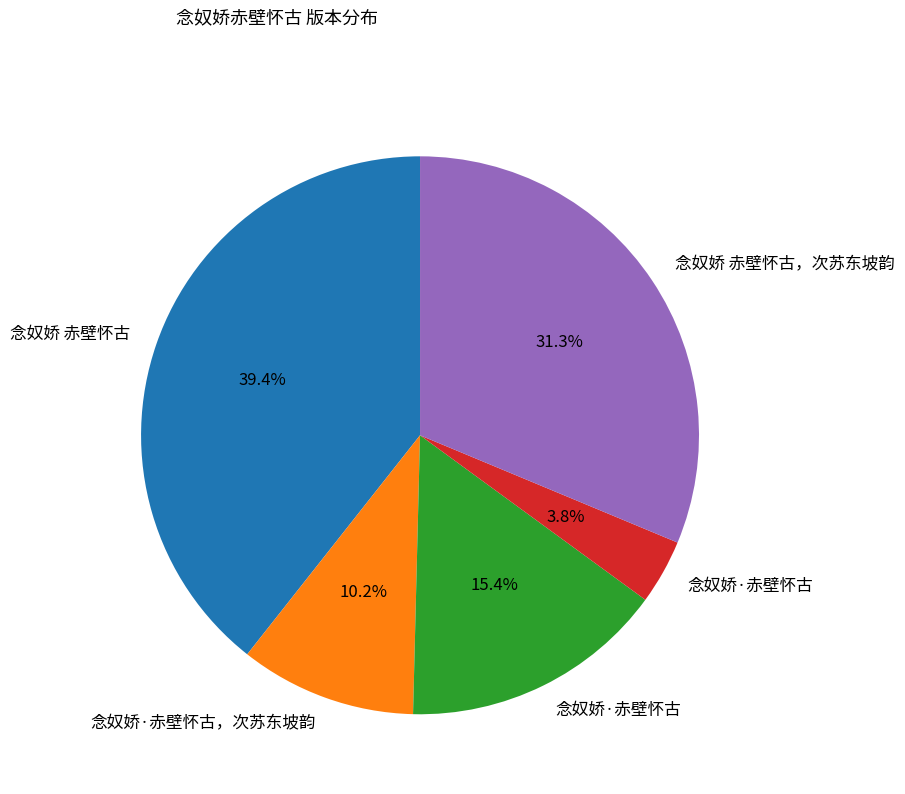

Is there any slice that represents more than half of the pie?

No